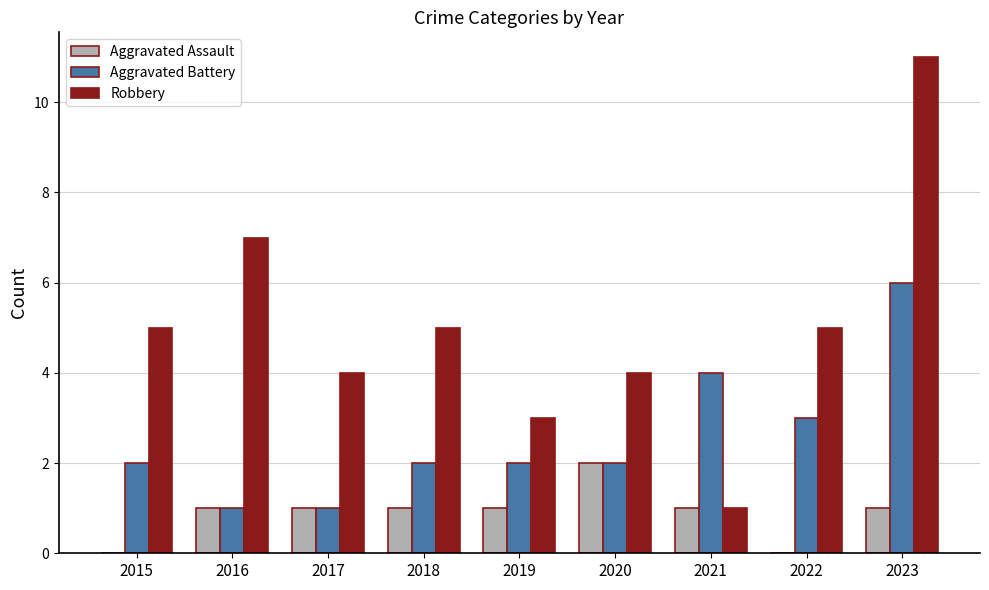

What is the average value of the Aggravated Assault series?

1